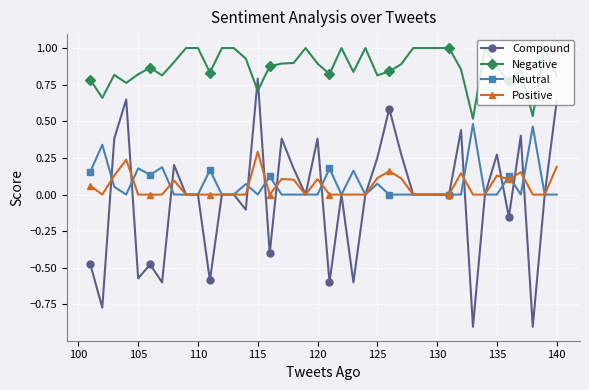

Which series has the largest range (max minus min)?

Compound